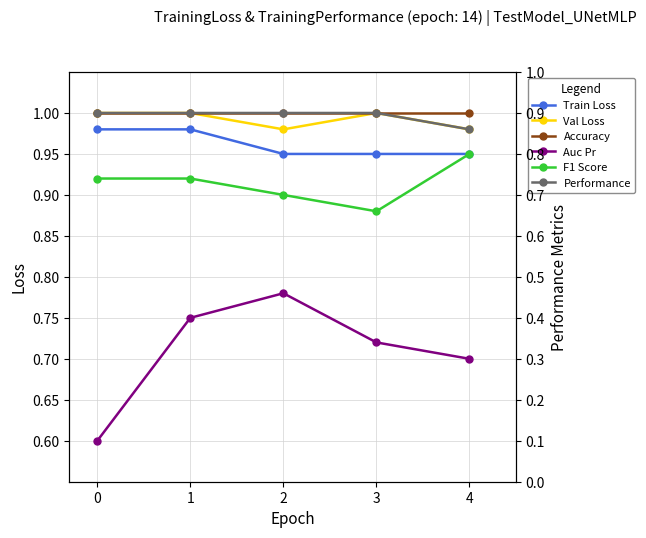

Reading right to left, extract all data points from this chart.

Train Loss: 0.9	0.9	0.9	1.0	1.0
Val Loss: 1.0	1.0	1.0	1.0	1.0
Accuracy: 1.0	1.0	1.0	1.0	1.0
Auc Pr: 0.7	0.7	0.8	0.8	0.6
F1 Score: 0.9	0.9	0.9	0.9	0.9
Performance: 1.0	1.0	1.0	1.0	1.0